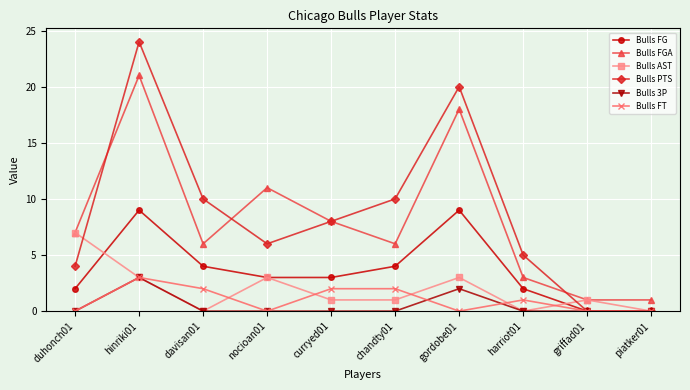

Reading right to left, transcribe all the data shown in this chart.

Bulls FG: piatker01=0	griffad01=0	harriot01=2	gordobe01=9	chandty01=4	curryed01=3	nocioan01=3	davisan01=4	hinriki01=9	duhonch01=2
Bulls FGA: piatker01=1	griffad01=1	harriot01=3	gordobe01=18	chandty01=6	curryed01=8	nocioan01=11	davisan01=6	hinriki01=21	duhonch01=7
Bulls AST: piatker01=0	griffad01=1	harriot01=0	gordobe01=3	chandty01=1	curryed01=1	nocioan01=3	davisan01=0	hinriki01=3	duhonch01=7
Bulls PTS: piatker01=0	griffad01=0	harriot01=5	gordobe01=20	chandty01=10	curryed01=8	nocioan01=6	davisan01=10	hinriki01=24	duhonch01=4
Bulls 3P: piatker01=0	griffad01=0	harriot01=0	gordobe01=2	chandty01=0	curryed01=0	nocioan01=0	davisan01=0	hinriki01=3	duhonch01=0
Bulls FT: piatker01=0	griffad01=0	harriot01=1	gordobe01=0	chandty01=2	curryed01=2	nocioan01=0	davisan01=2	hinriki01=3	duhonch01=0